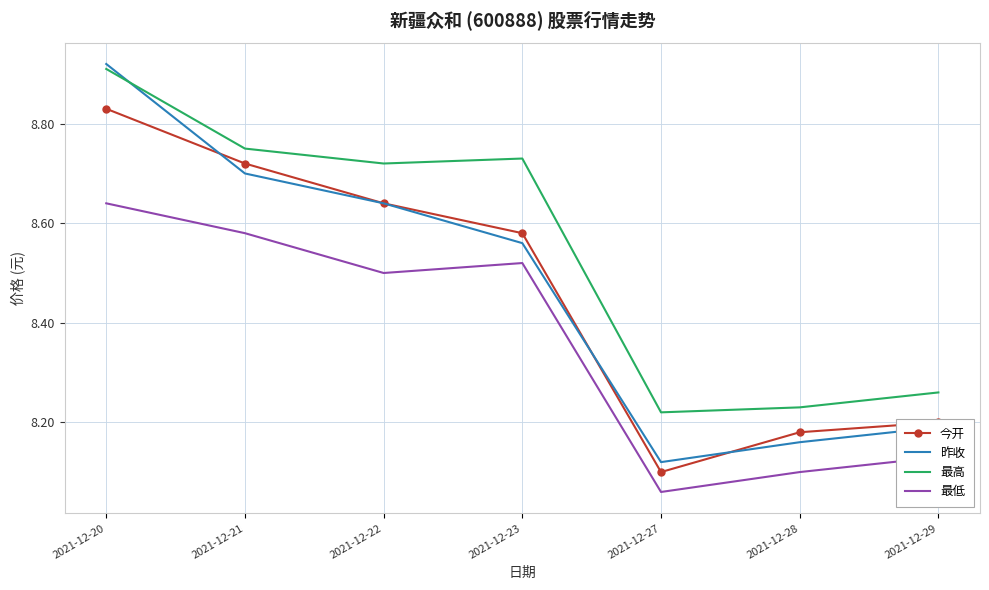

What is the difference between the 最低 values at 2021-12-29 and 2021-12-27?

0.1